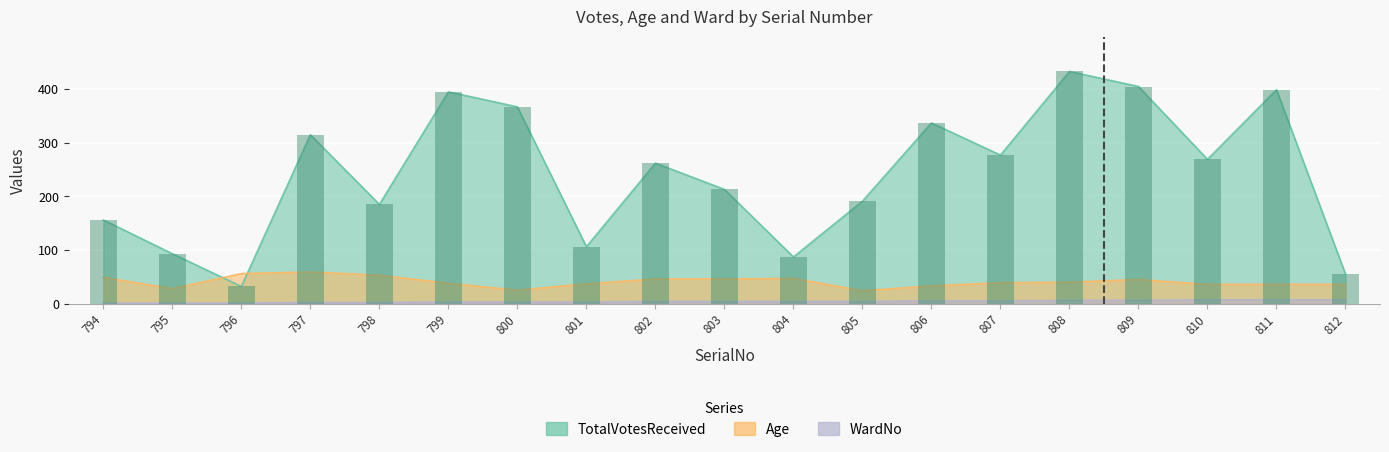

Between 812 and 798, which is larger?

798